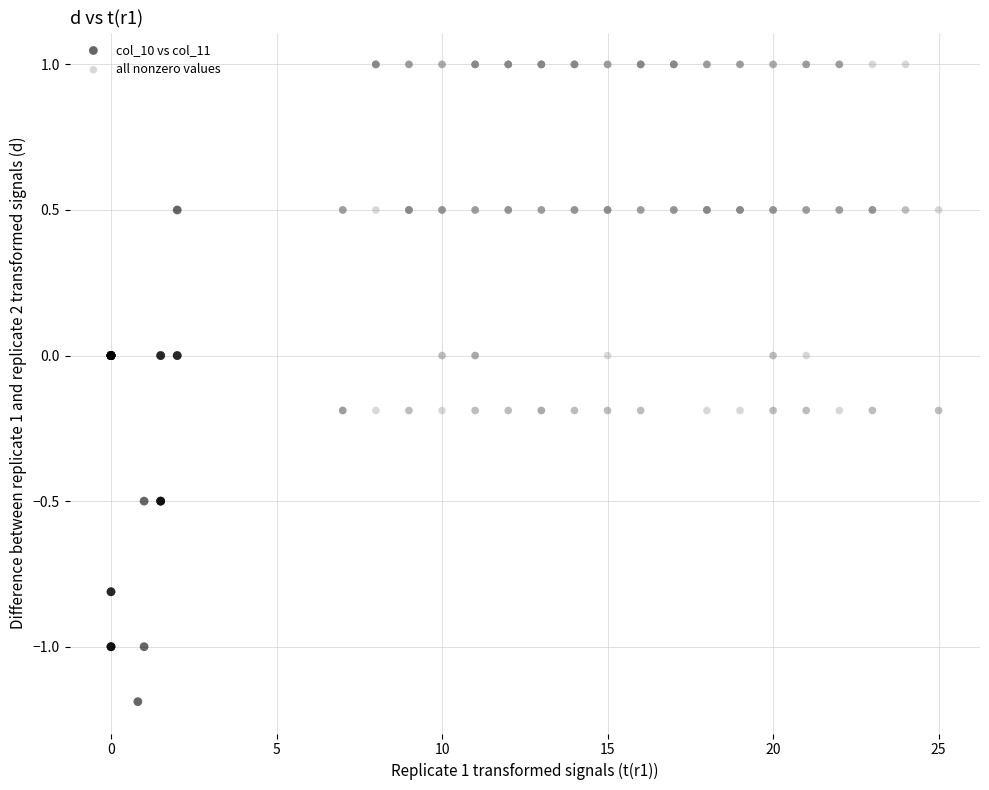

Which series contains the lowest Y value?

col_10 vs col_11